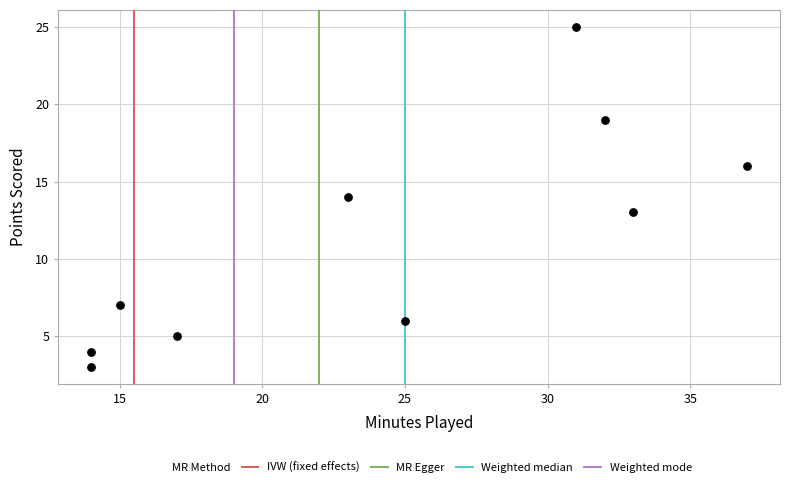

What is the range of Y values (max minus min)?

22